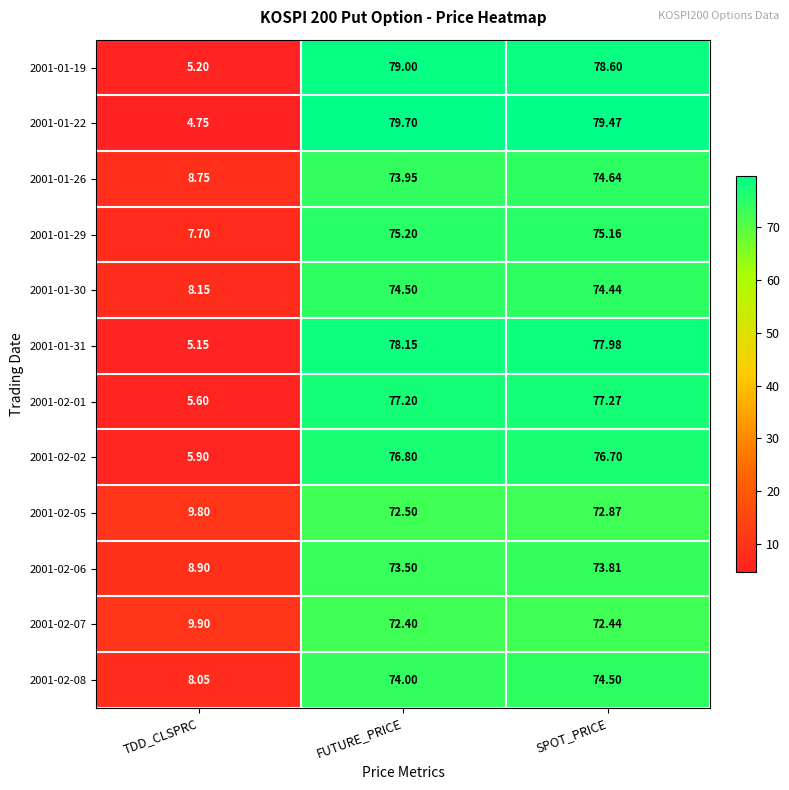

At which label does 2001-01-19 first exceed 78?

FUTURE_PRICE